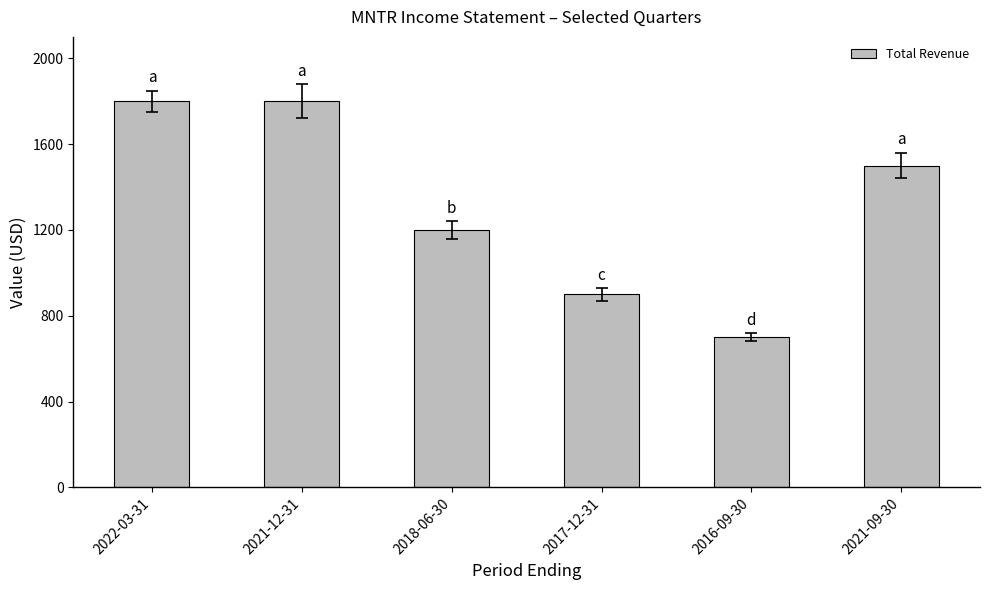

Which has a higher value, 2018-06-30 or 2017-12-31?

2018-06-30